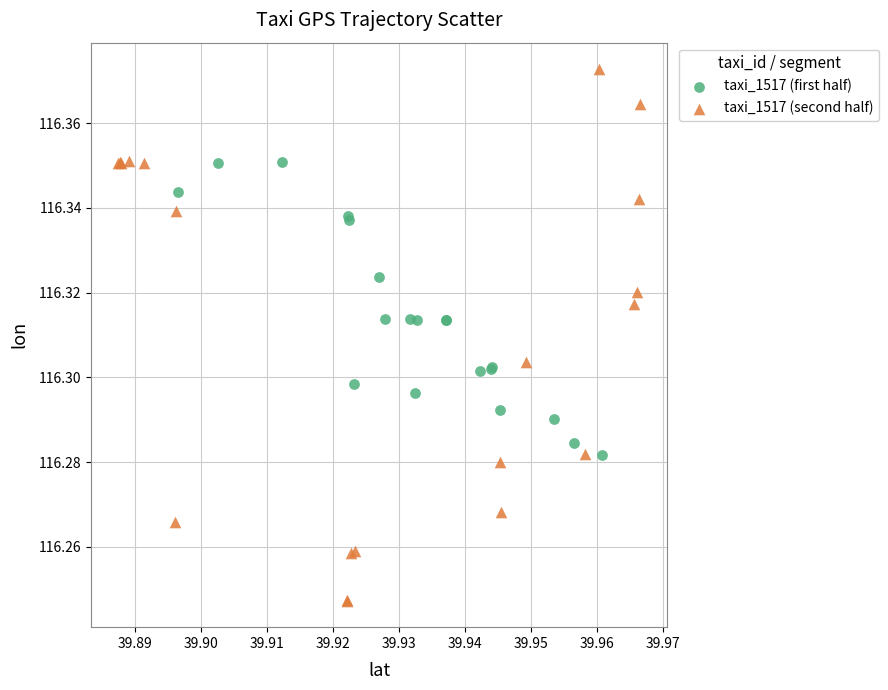

Which series has the widest spread of Y values?

taxi_1517 (second half)